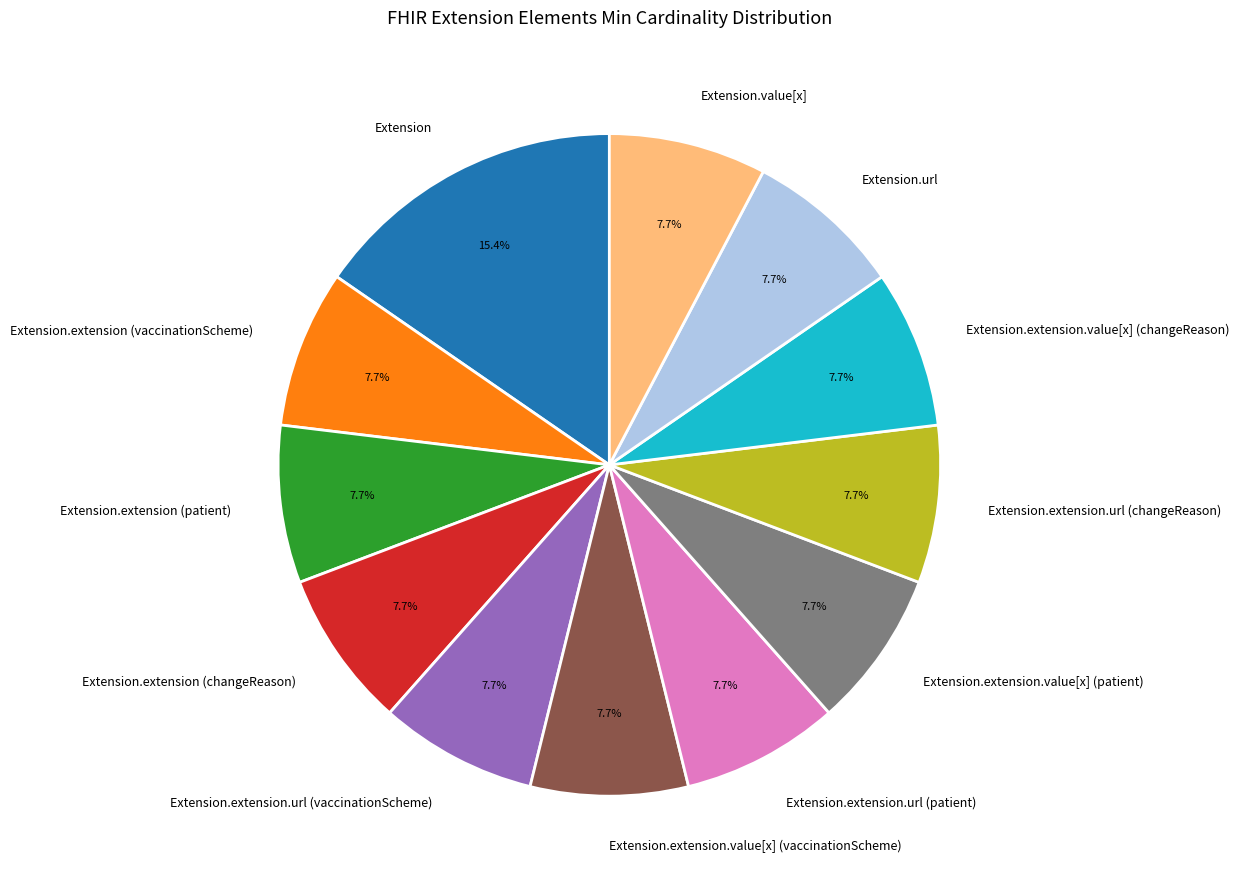

Does Extension represent more than half of the total?

No